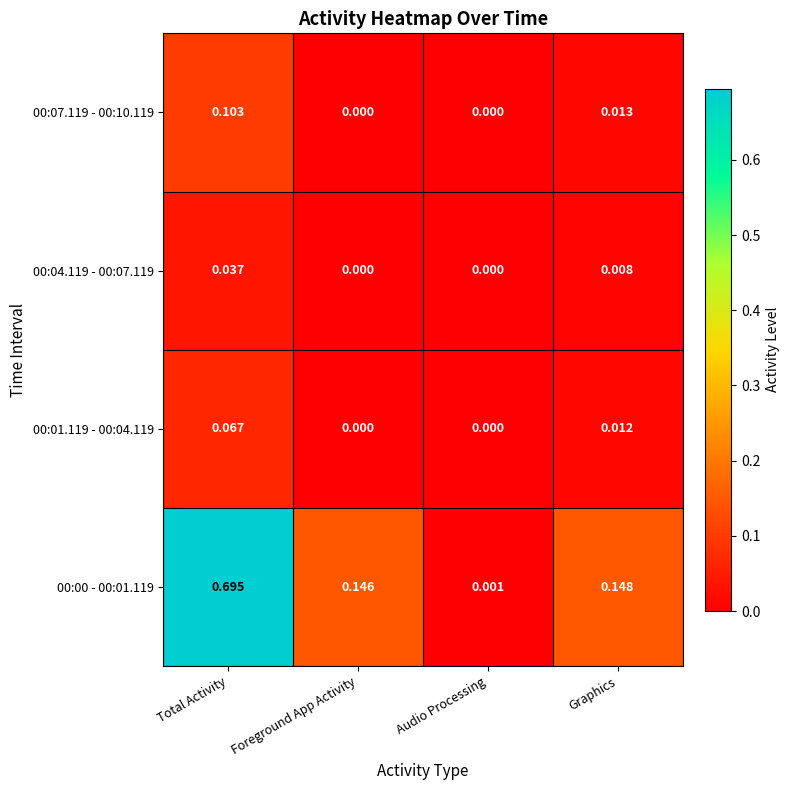

List the labels in order of 00:00 - 00:01.119 value, largest first.

Total Activity, Graphics, Foreground App Activity, Audio Processing